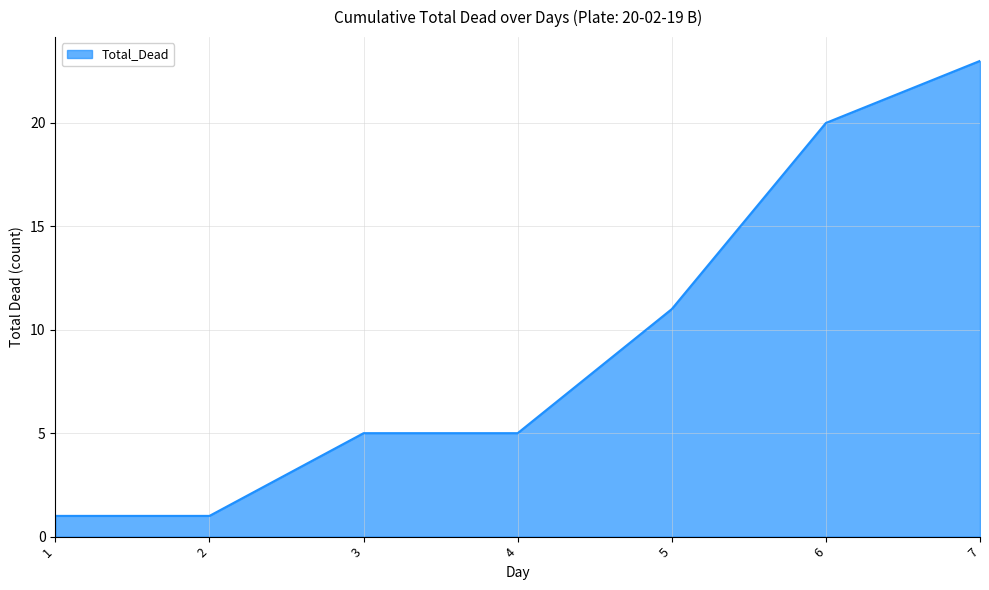

At which category does the chart reach its peak across all series?

7